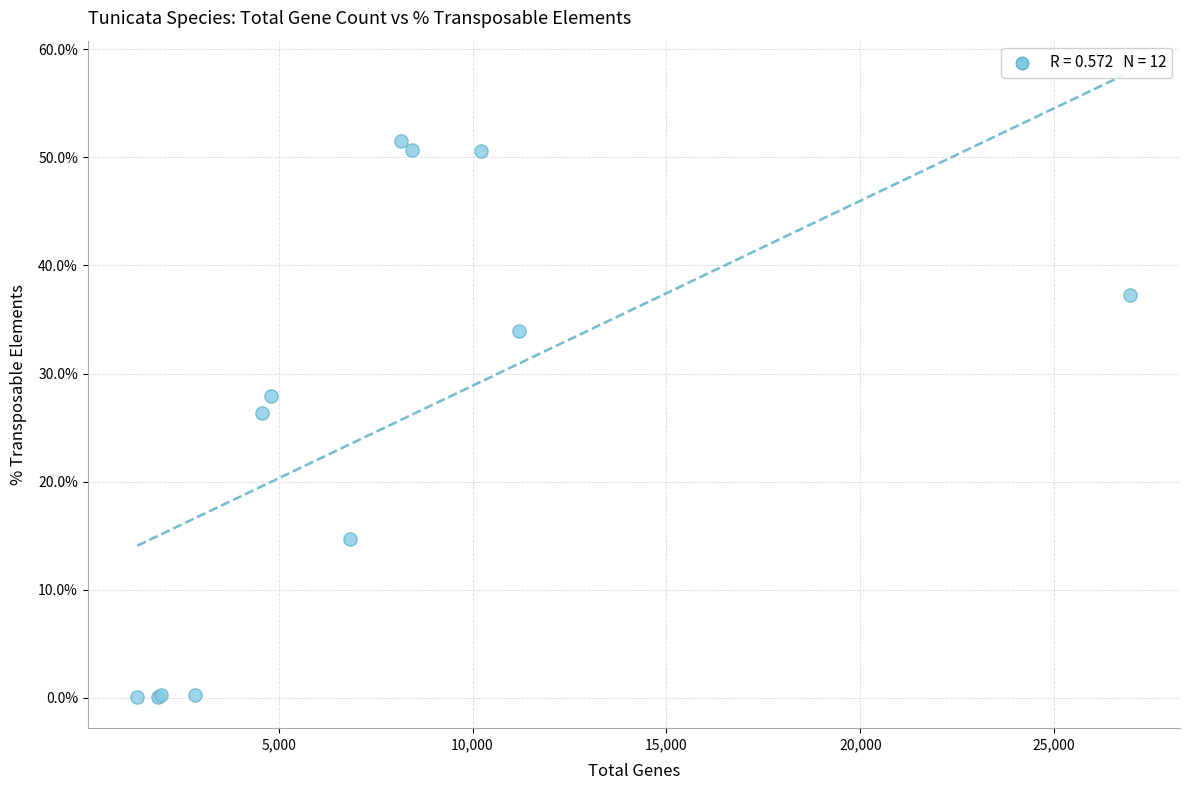

What Y value in the scatter plot is closest to 25?

26.4